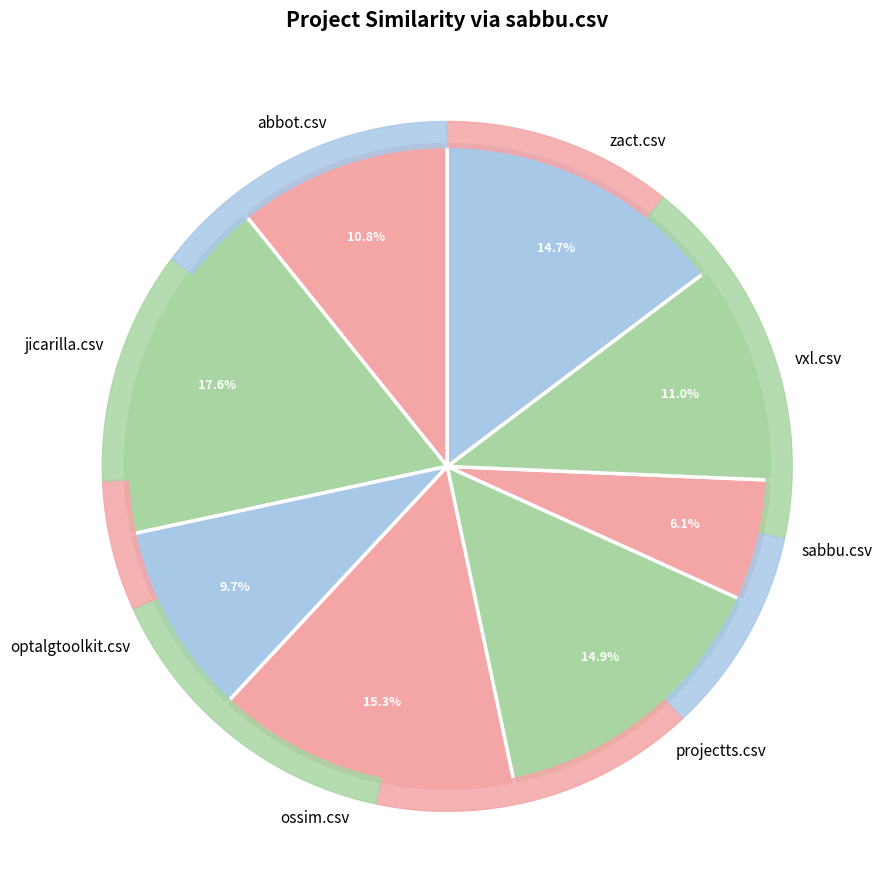

Which has a higher value, ossim.csv or zact.csv?

ossim.csv